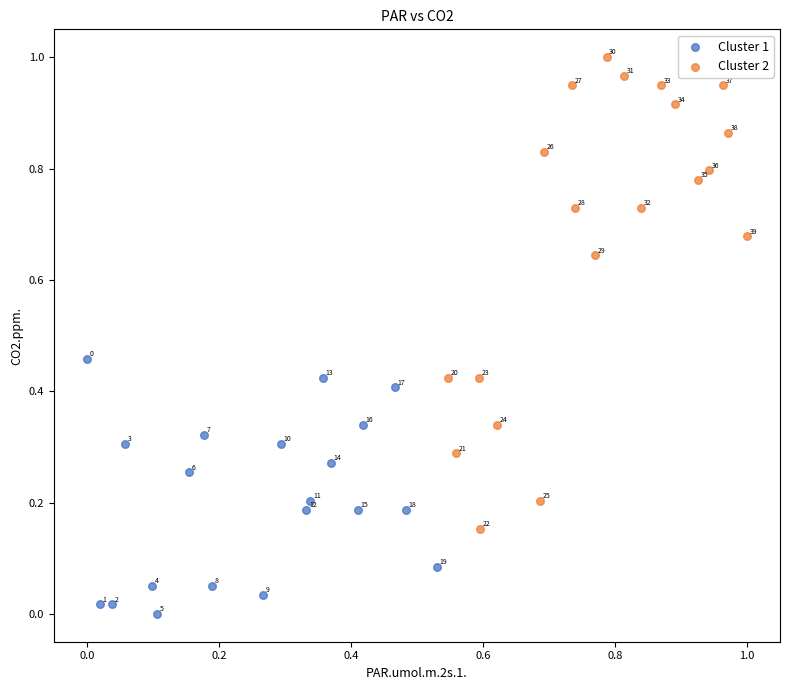

Which series reaches the minimum Y coordinate?

Cluster 1